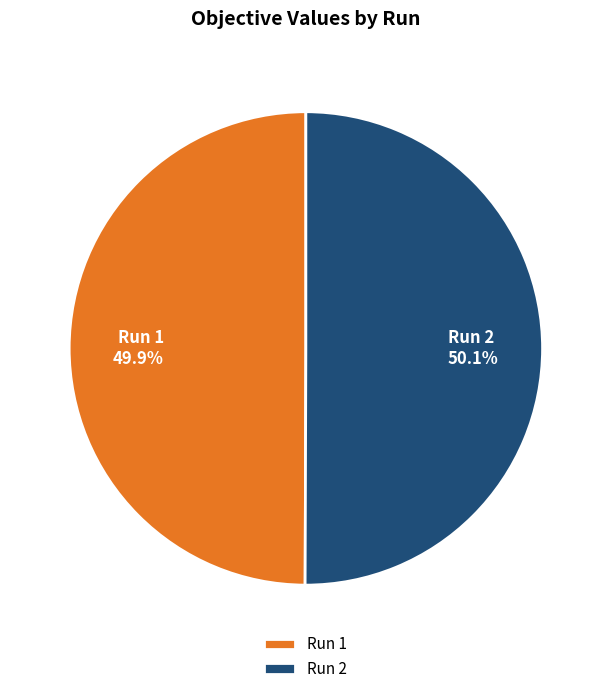

What percentage is NOT represented by Run 1?

50.1%